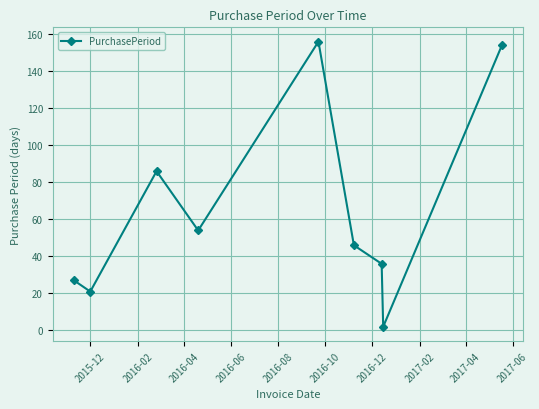

What is the value of the 6th point from the left?

46